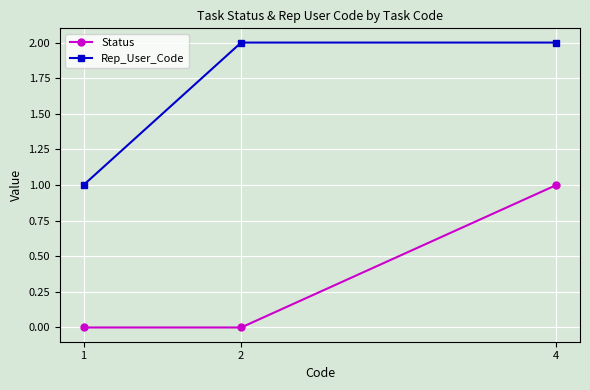

What is the difference between the maximum and minimum values in the Rep_User_Code series?

1